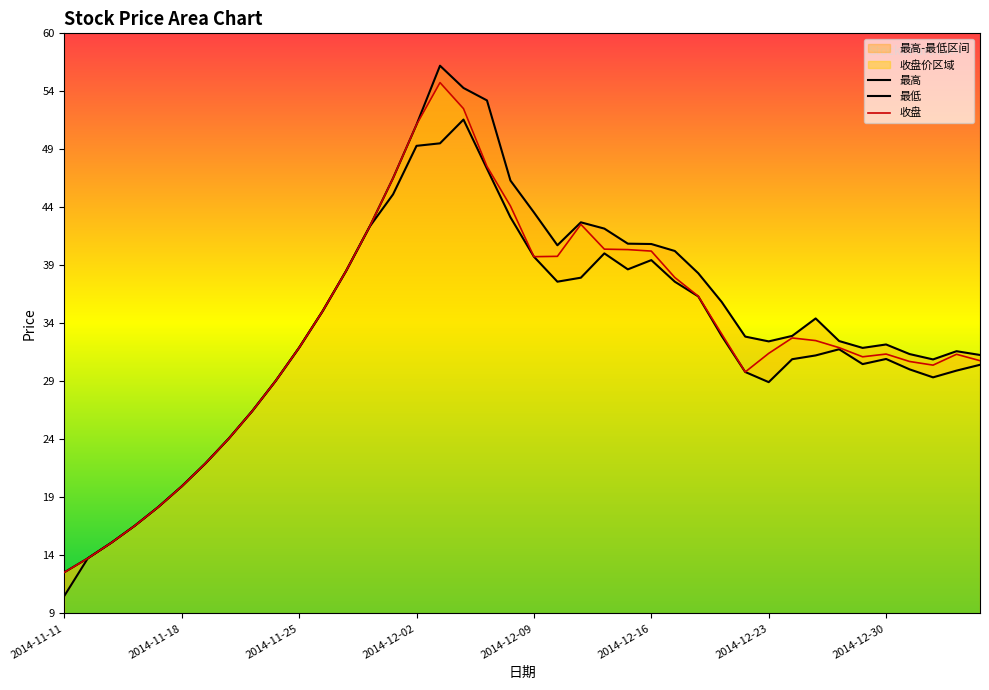

What is the greatest value displayed?

56.7